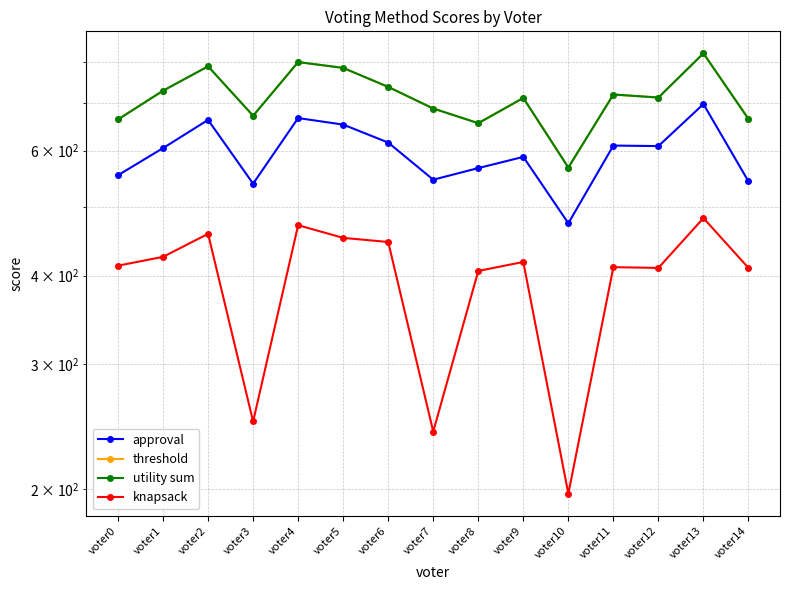

How many interior local peaks does the knapsack series have?

5